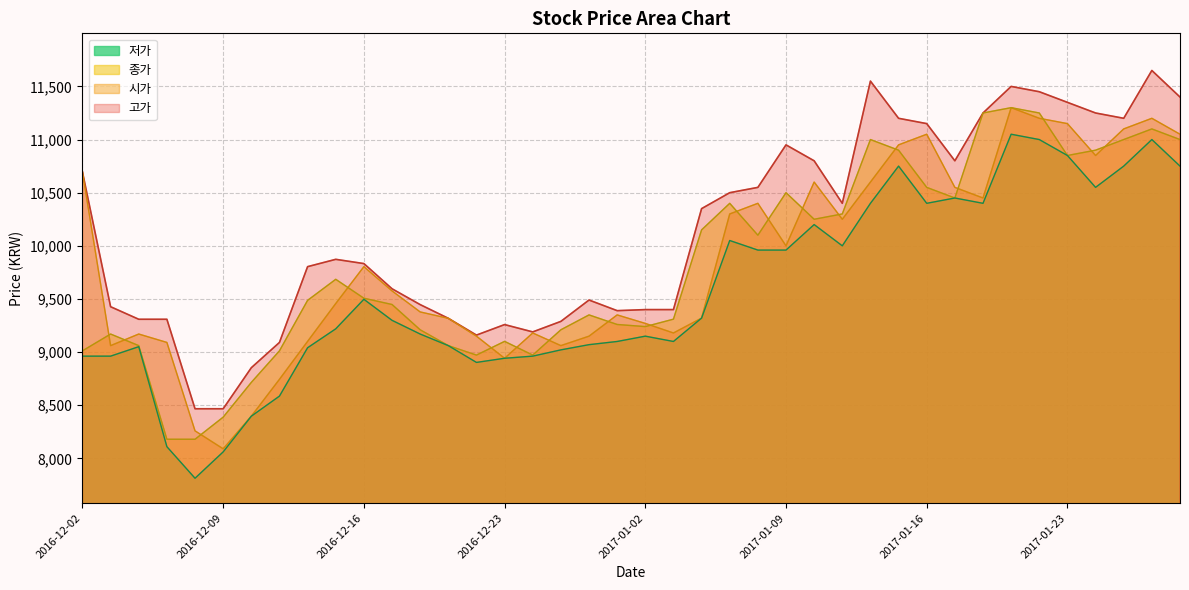

True or false: 저가 and 고가 intersect in this chart.

False